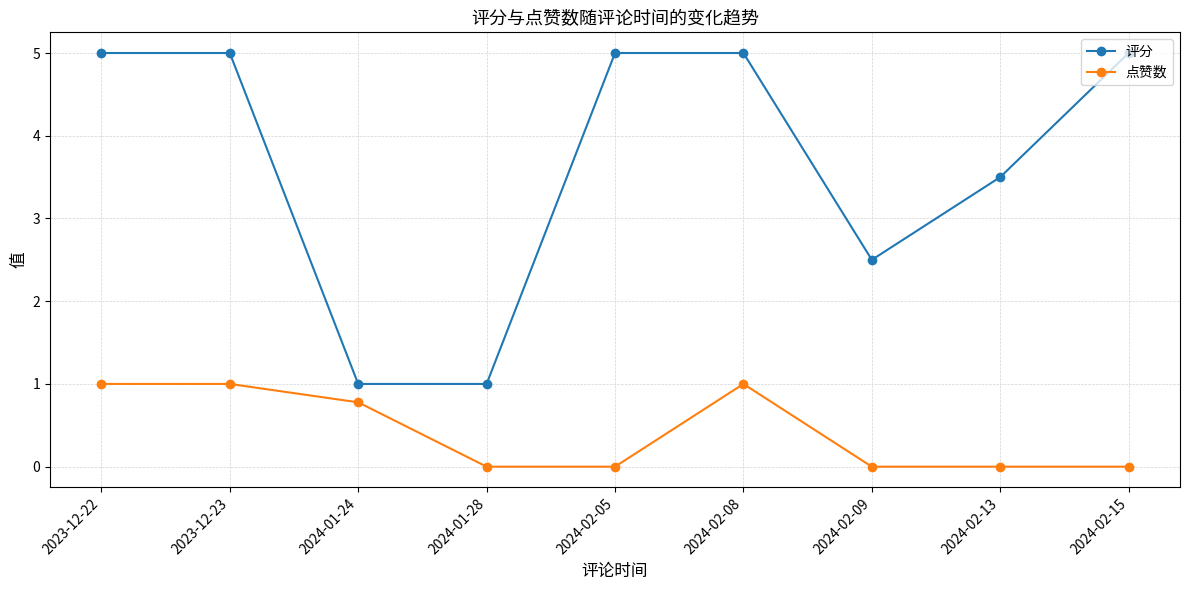

What is the maximum value for 评分?

5.0